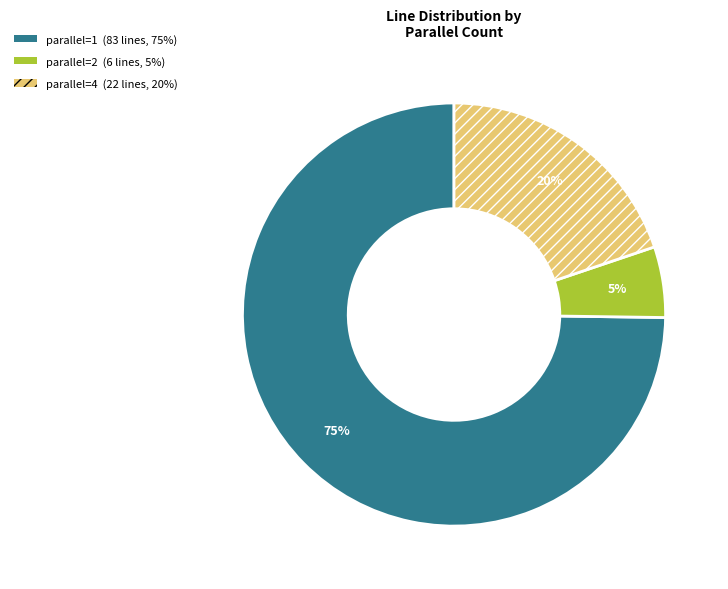

Is there any slice that represents more than half of the pie?

Yes